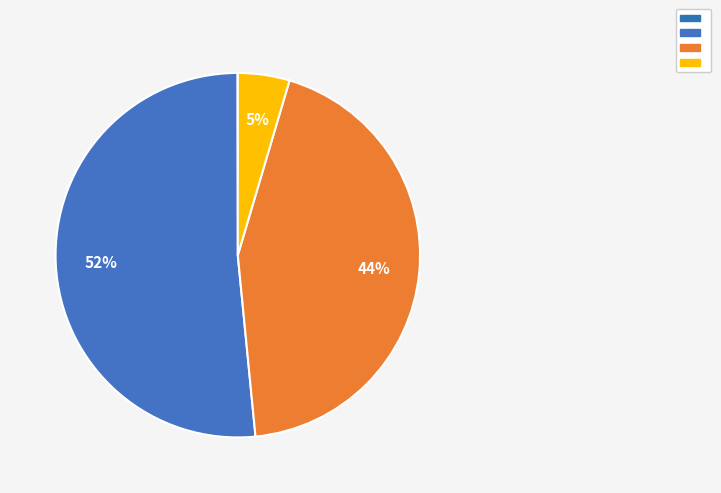

How many segments does this pie chart have?

4